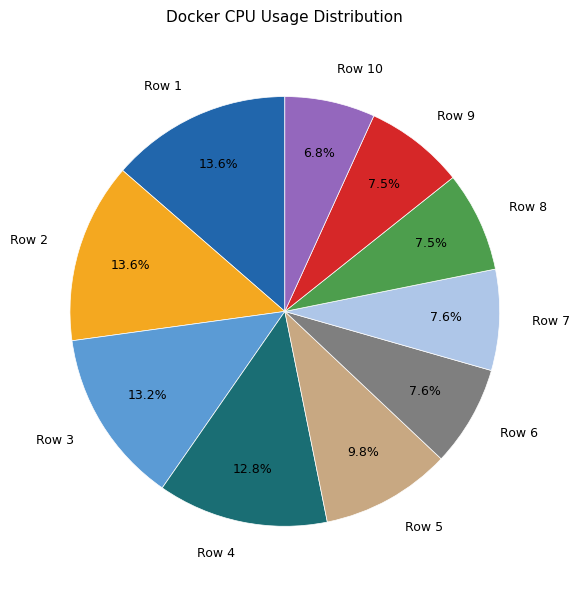

Which category has the smallest portion of the pie?

Row 10